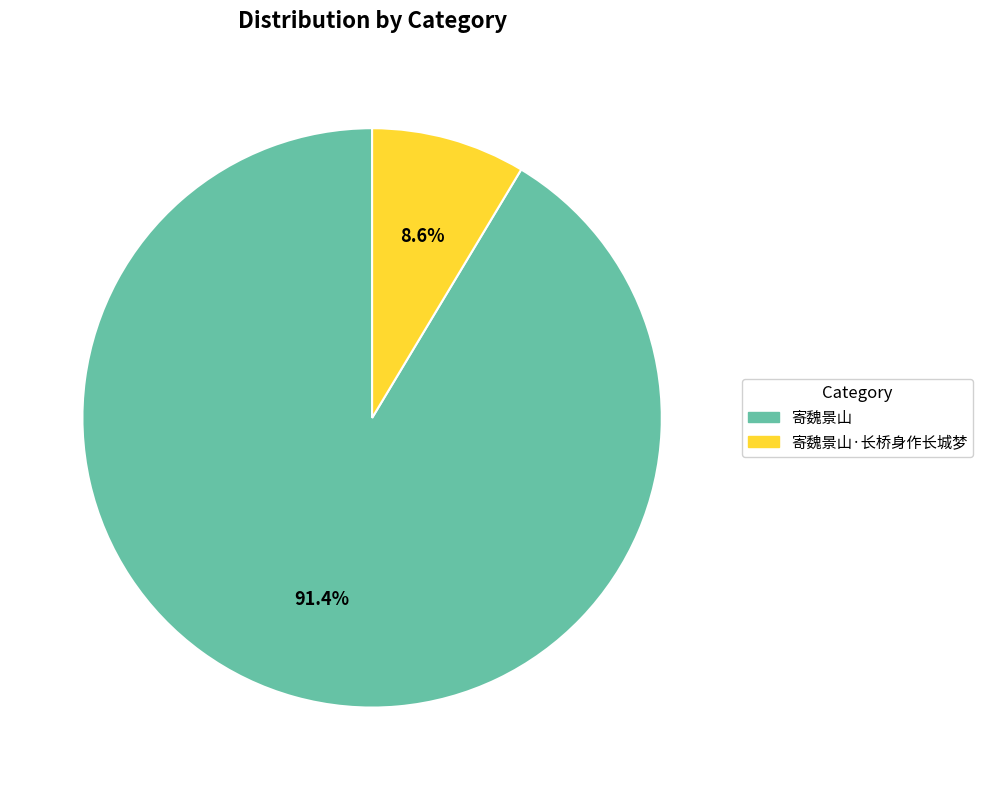

How many segments does this pie chart have?

2